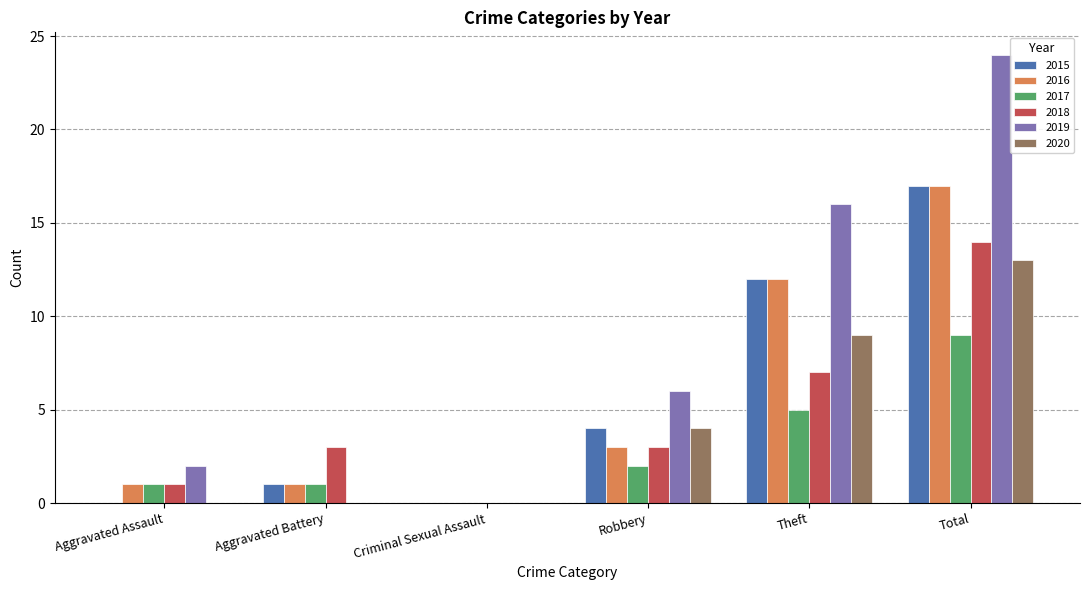

What is the sum of all 2017 values?

18